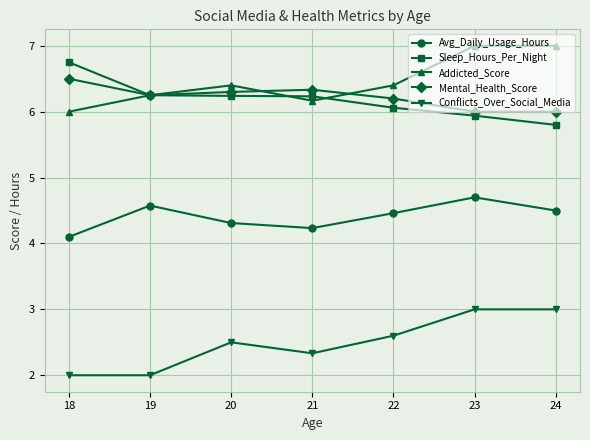

True or false: Conflicts_Over_Social_Media and Mental_Health_Score cross at least once.

False